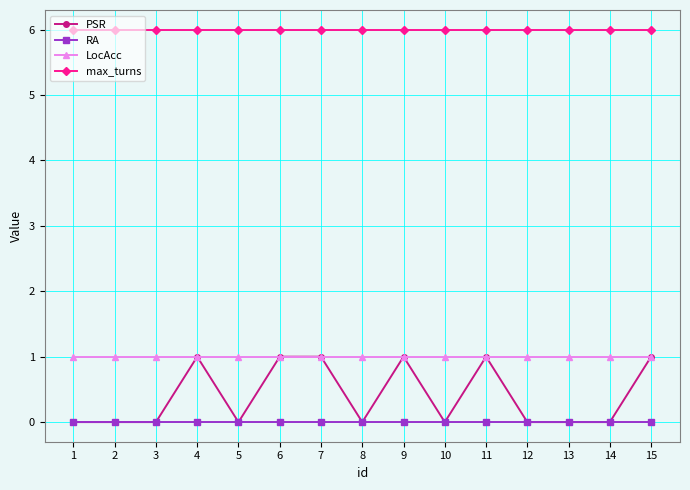

The value of max_turns at 10 is 1. True or false?

False